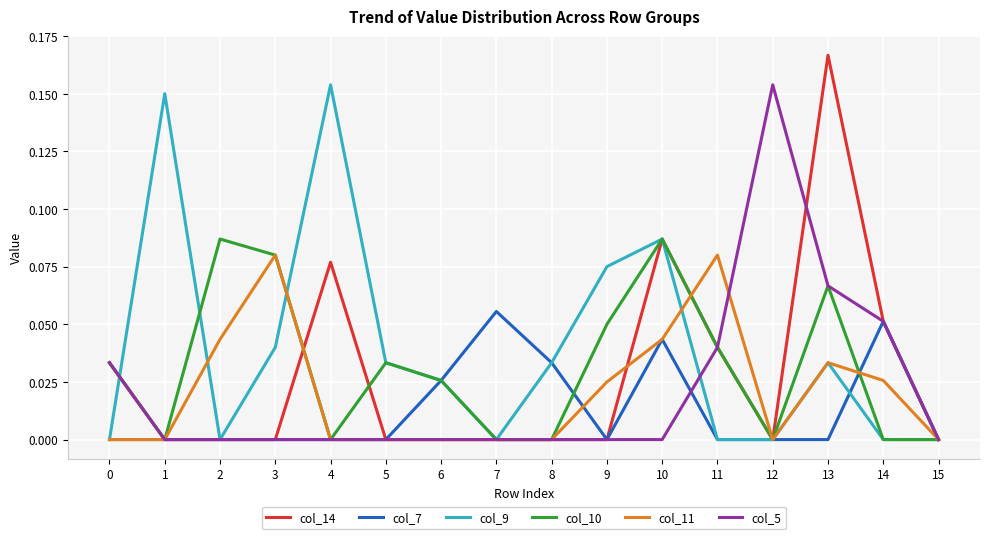

At which label does col_9 reach its peak?

4